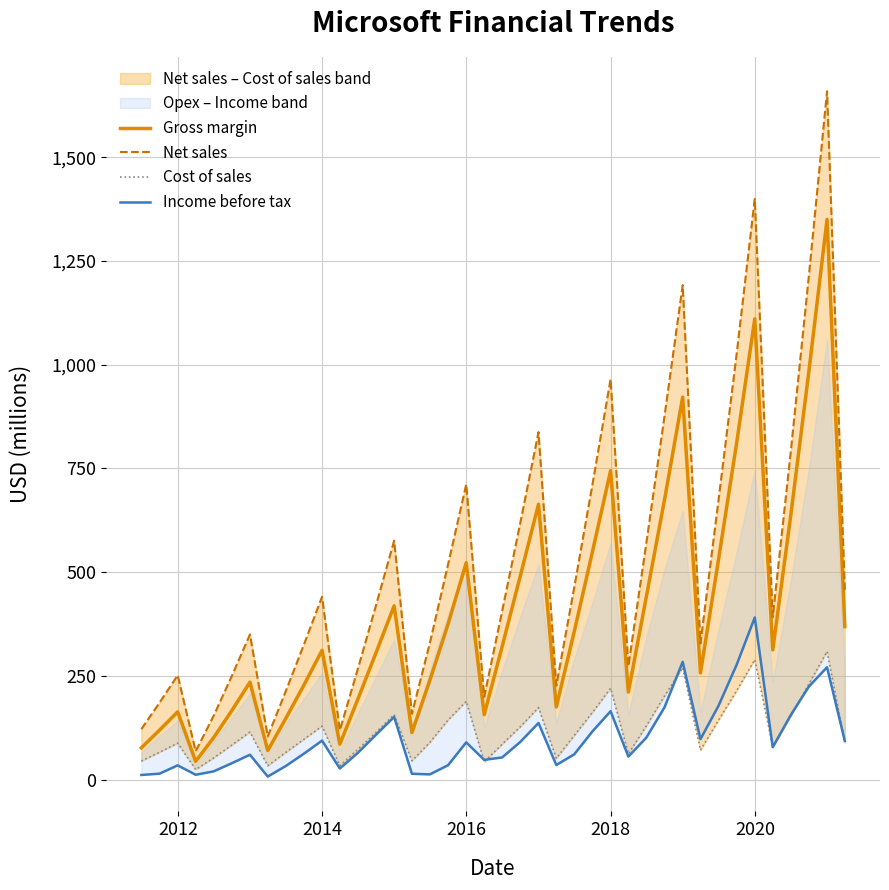

What is the maximum value for Gross margin?

1350.1